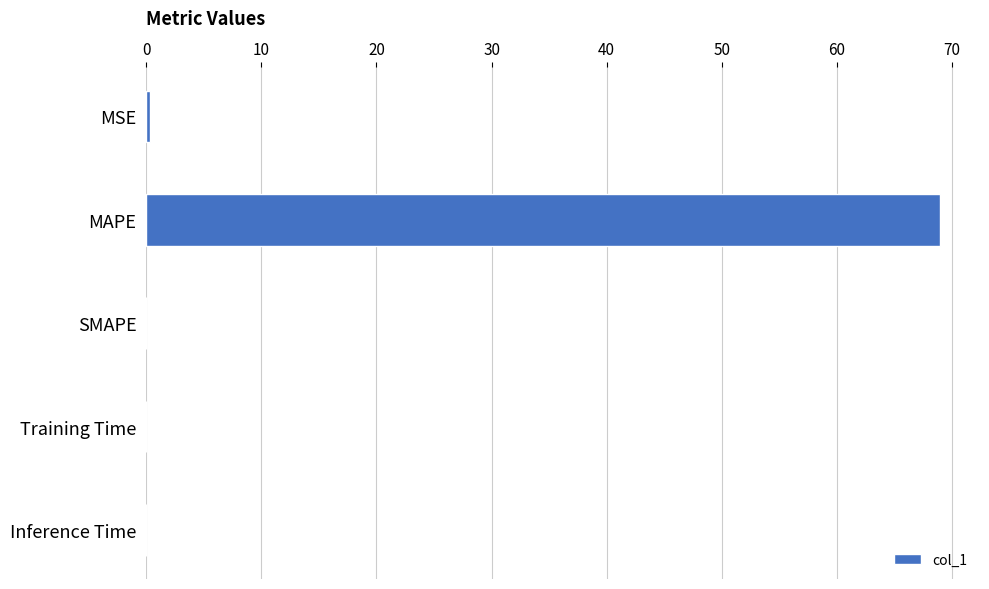

What is the sum of the values at MAPE and SMAPE?

69.0